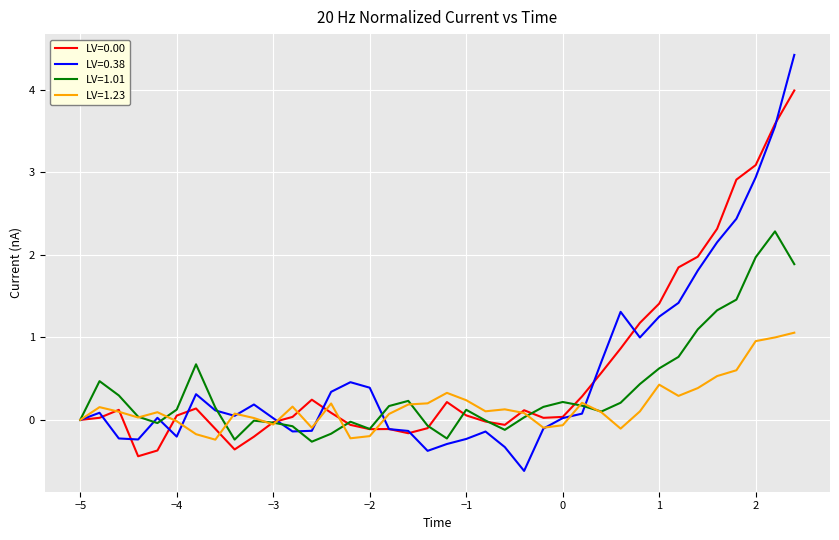

Which series has the largest range (max minus min)?

LV=0.38